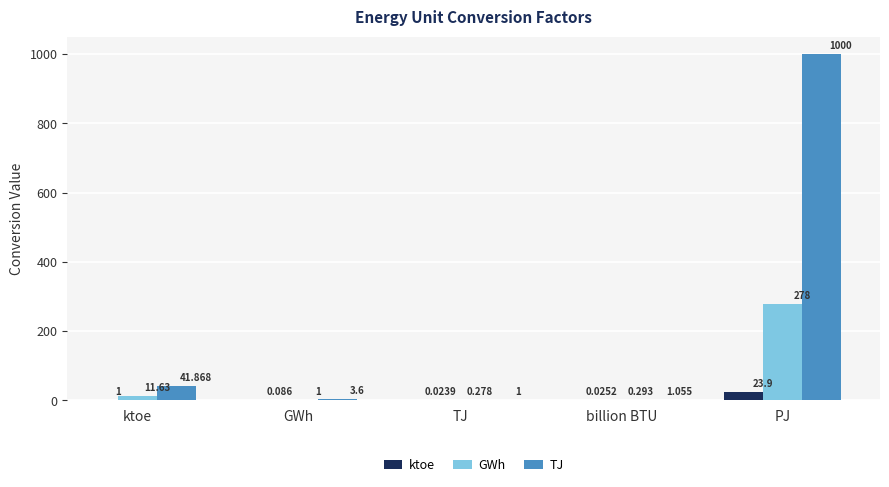

How many data points does each series have?

5